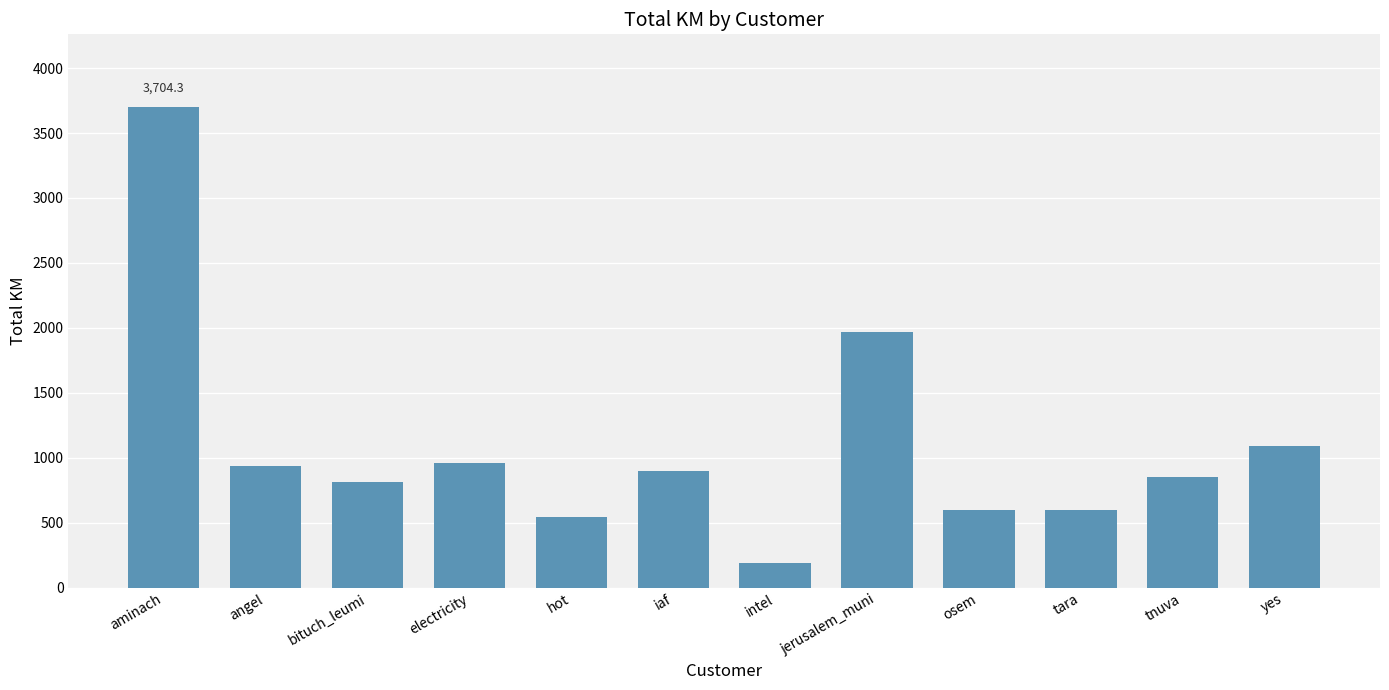

The value at angel is 265.7. True or false?

False